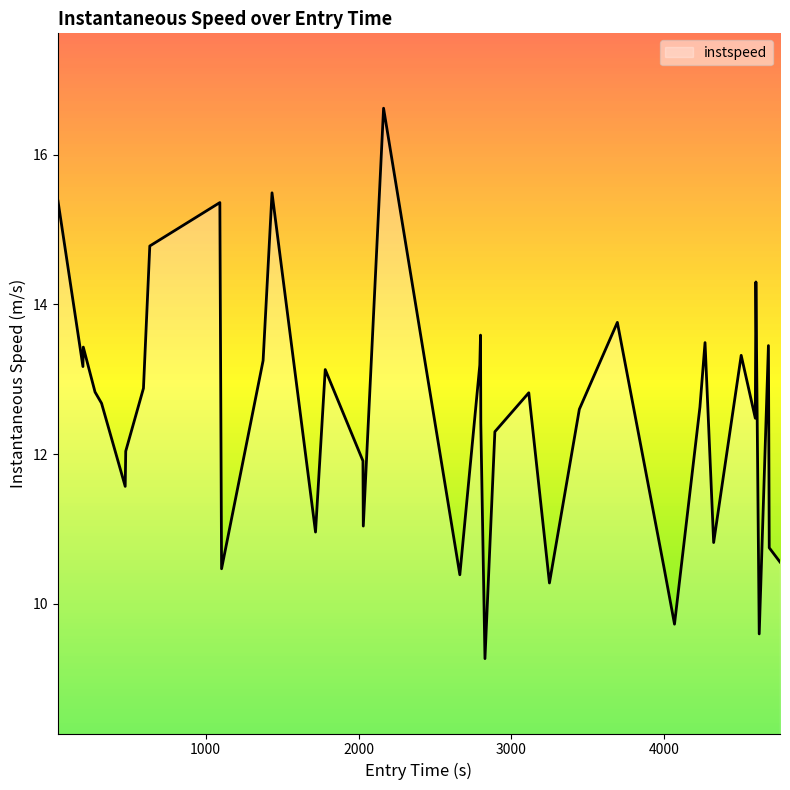

What is the smallest value displayed?

9.3